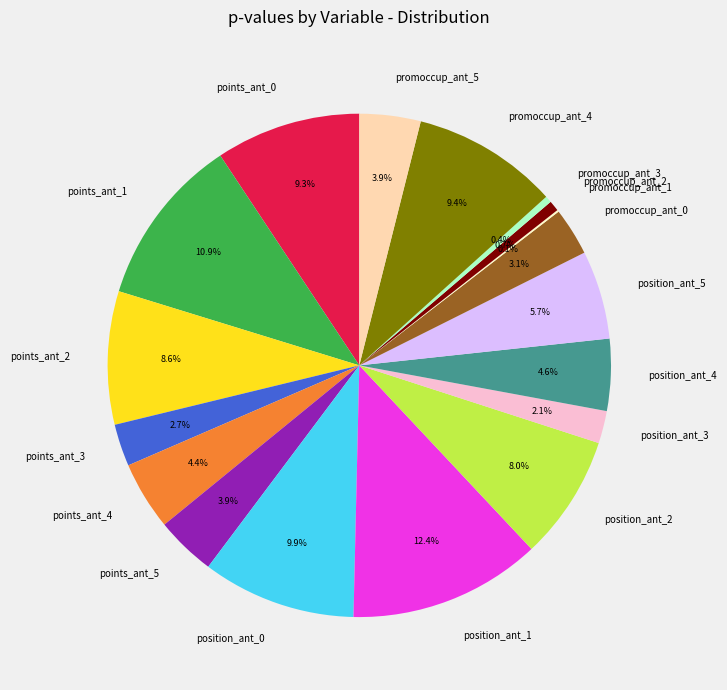

To the nearest percent, what percentage of the pie is points_ant_1?

11%